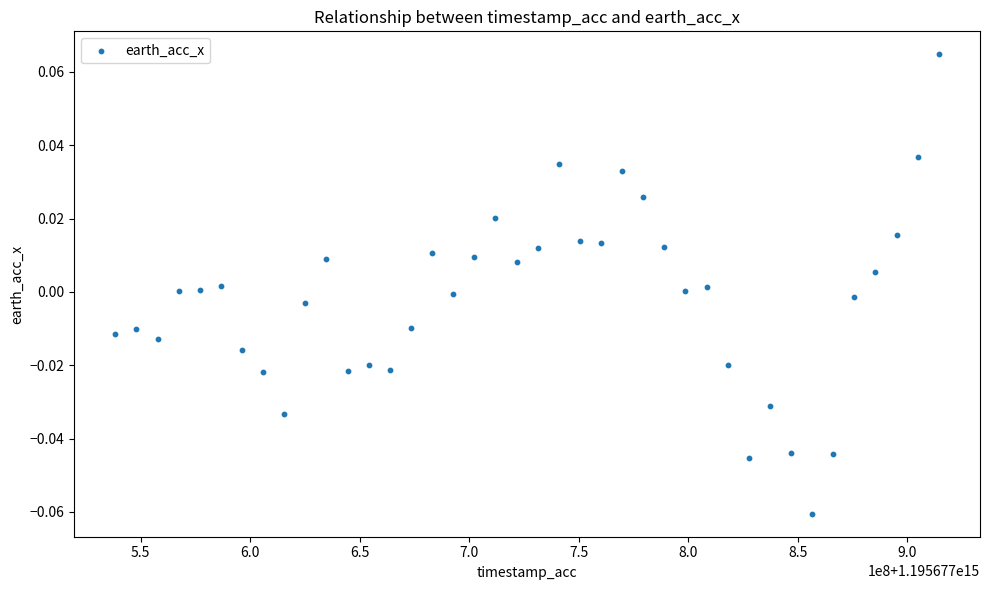

What is the range of X values (max minus min)?

375960521.0